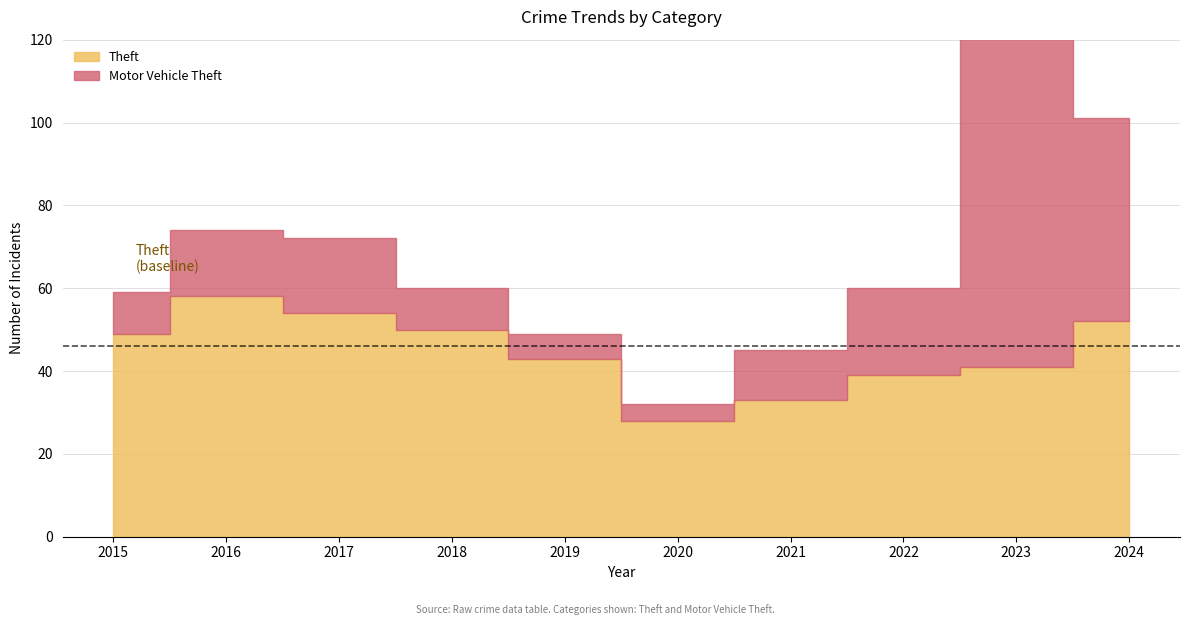

Reading left to right, transcribe all the data shown in this chart.

Theft: 2015=49	2016=58	2017=54	2018=50	2019=43	2020=28	2021=33	2022=39	2023=41	2024=52
Motor Vehicle Theft: 2015=10	2016=16	2017=18	2018=10	2019=6	2020=4	2021=12	2022=21	2023=96	2024=49